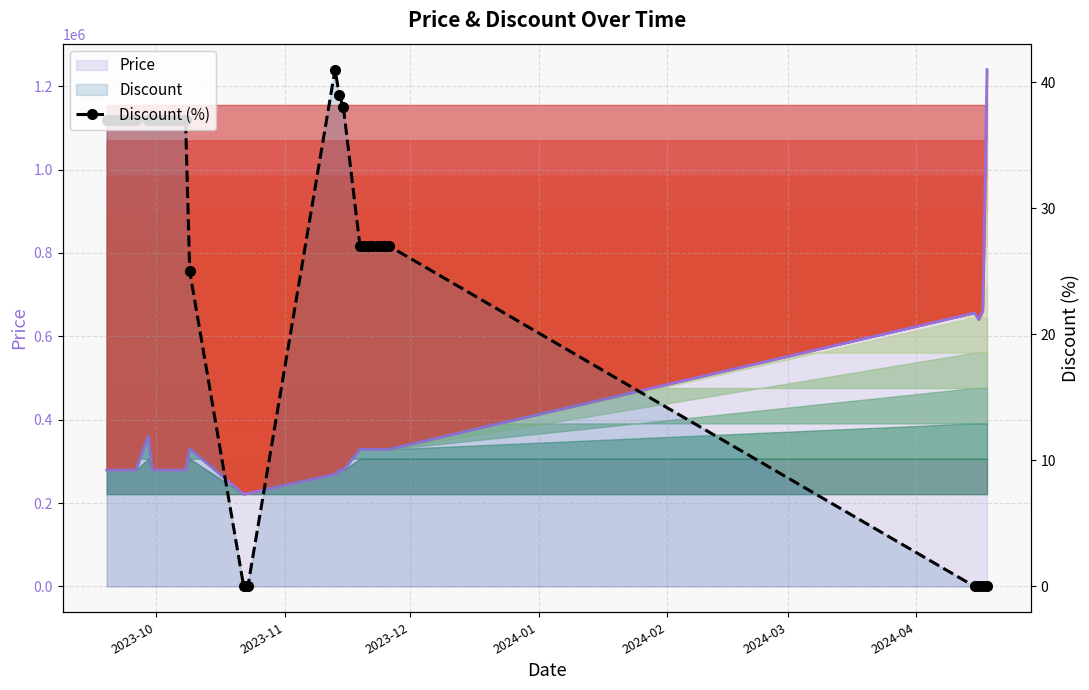

What is the value of the 8th point from the left?

37